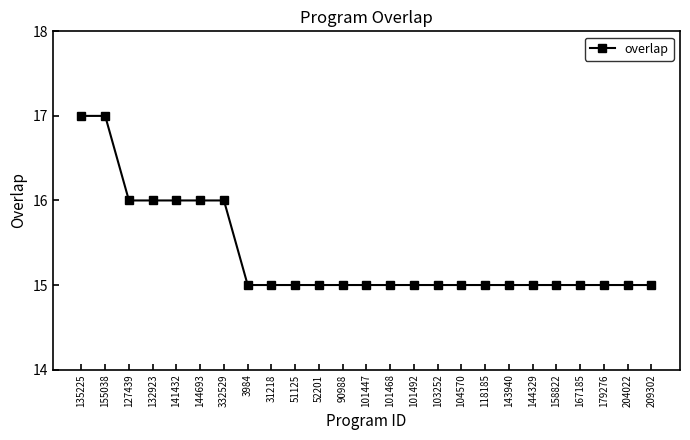

Between 141432 and 104570, which is larger?

141432